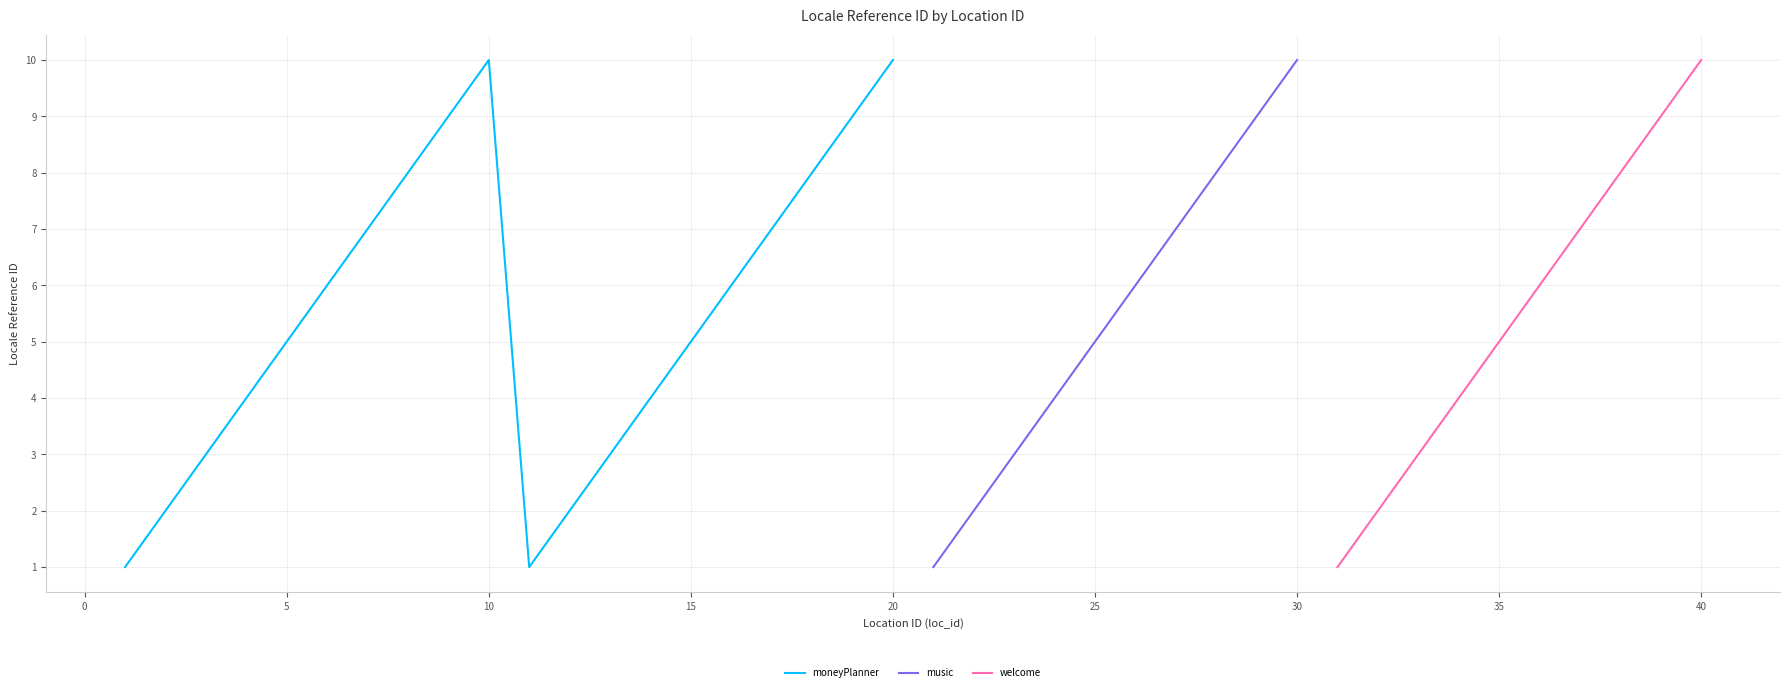

What is the approximate value of moneyPlanner at 15?

5